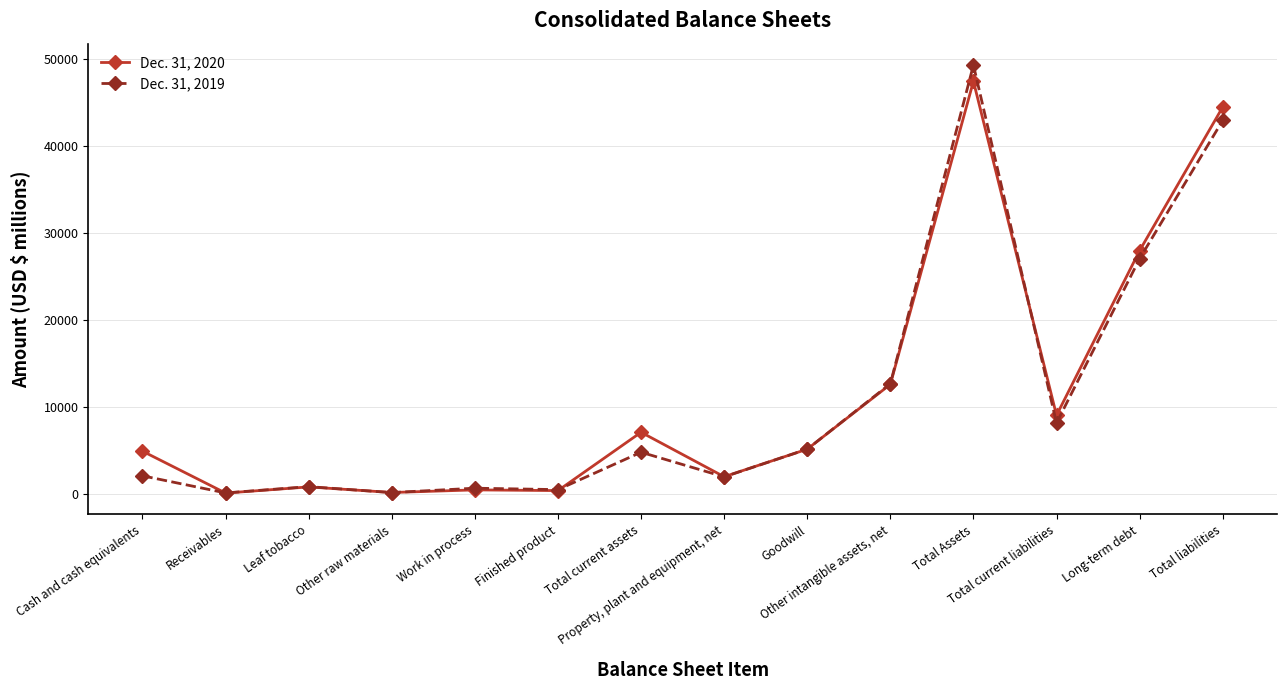

What position from the right is Leaf tobacco?

12